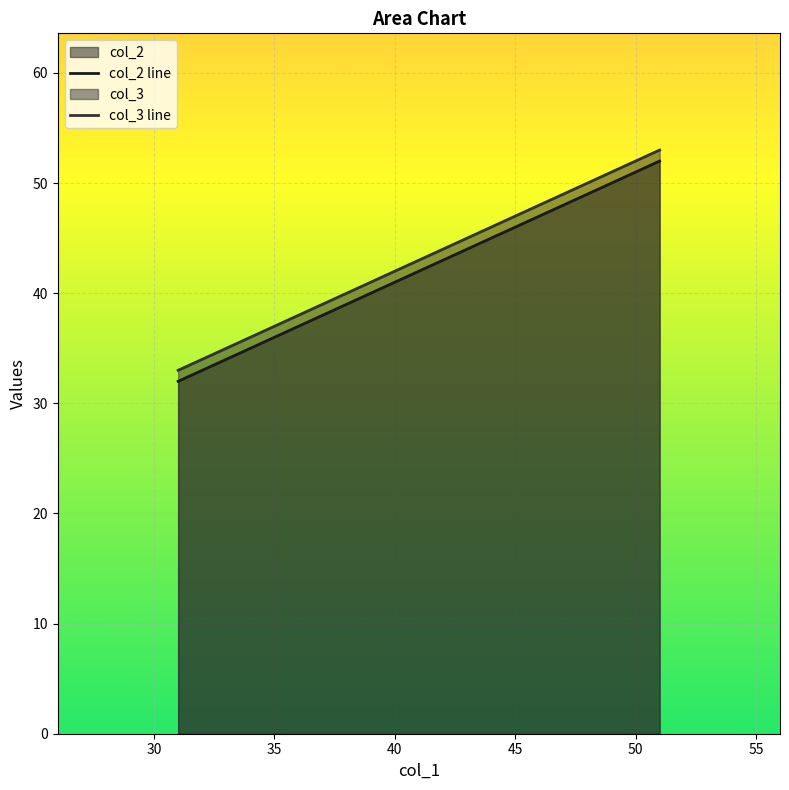

How many lines are shown in the chart?

2